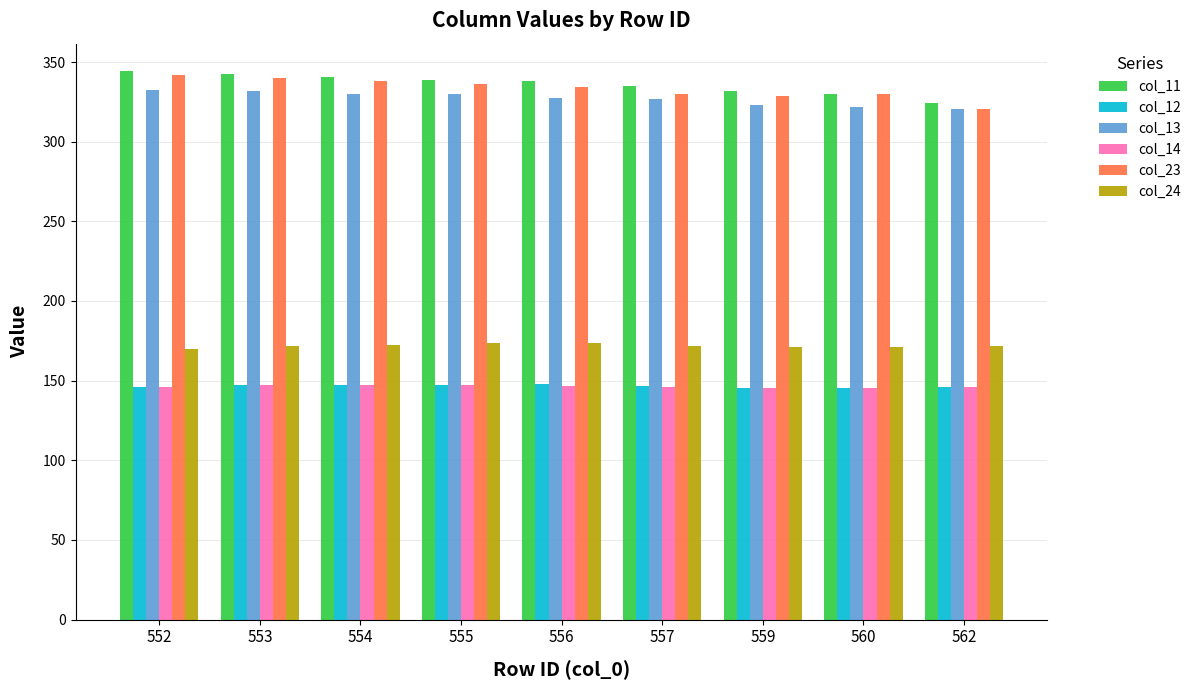

What are all the series names shown in the legend?

col_11, col_12, col_13, col_14, col_23, col_24